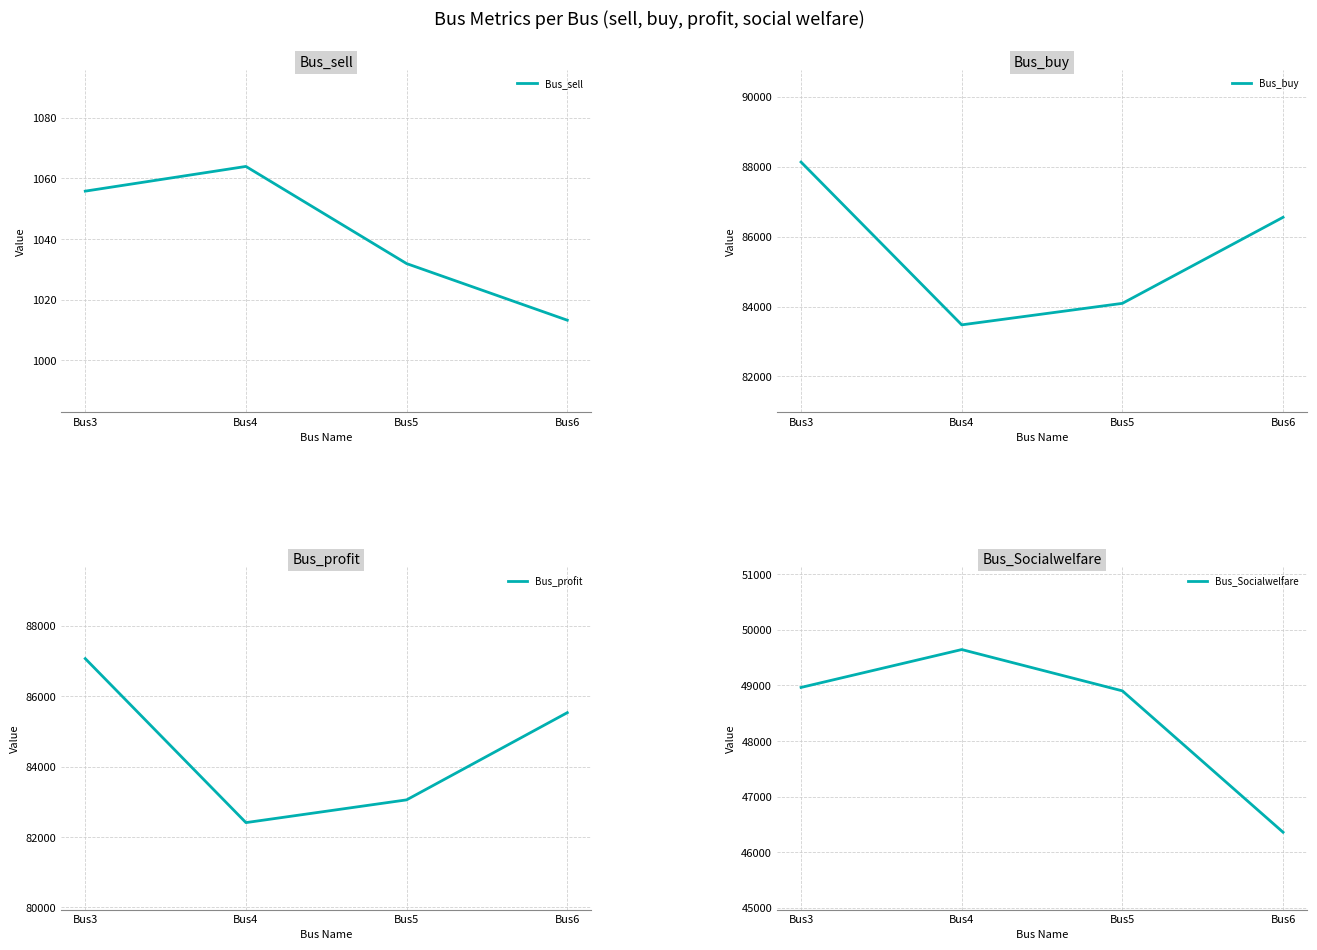

Which series has the largest total across all categories?

Bus_buy